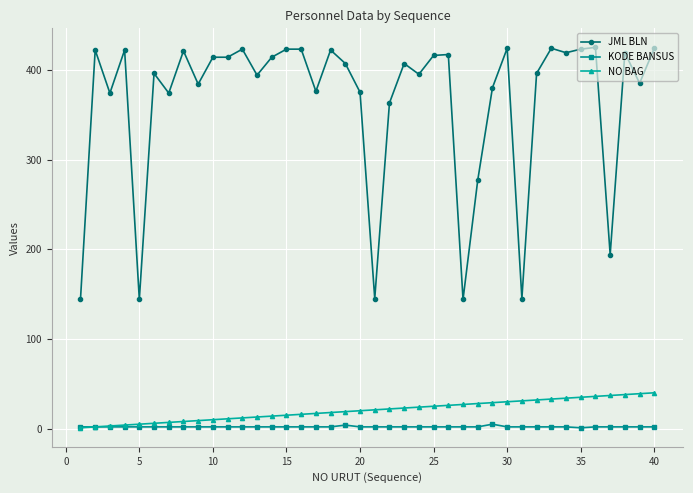

Which series has the widest spread of values?

JML BLN